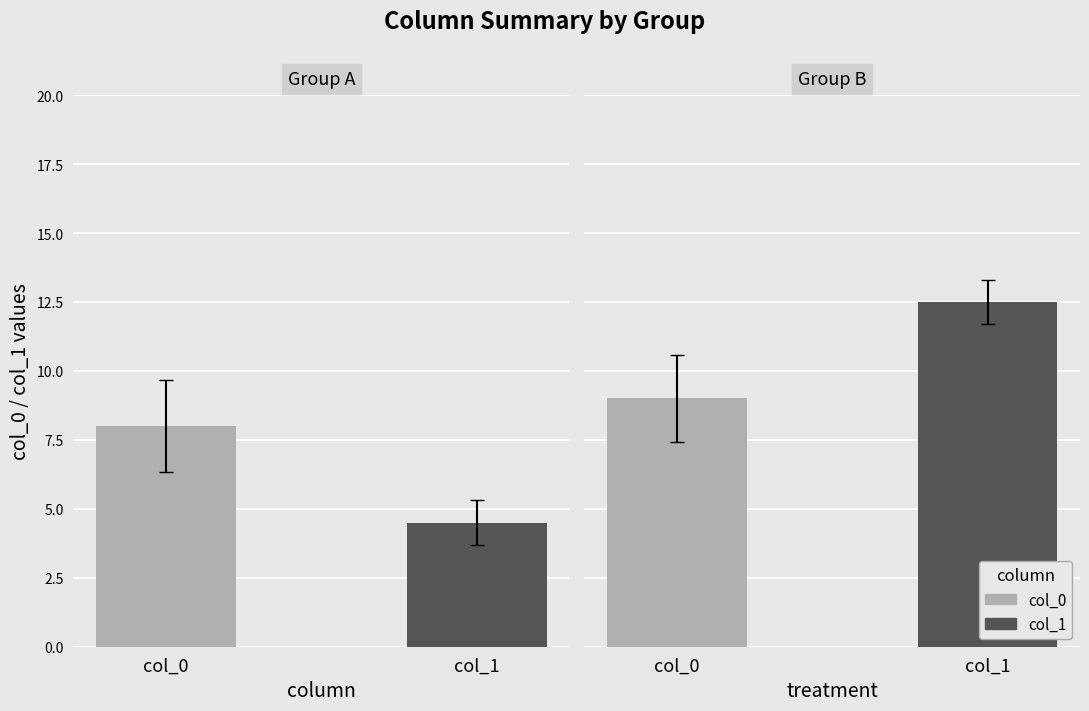

Where does the col_0 series first go above 9?

1